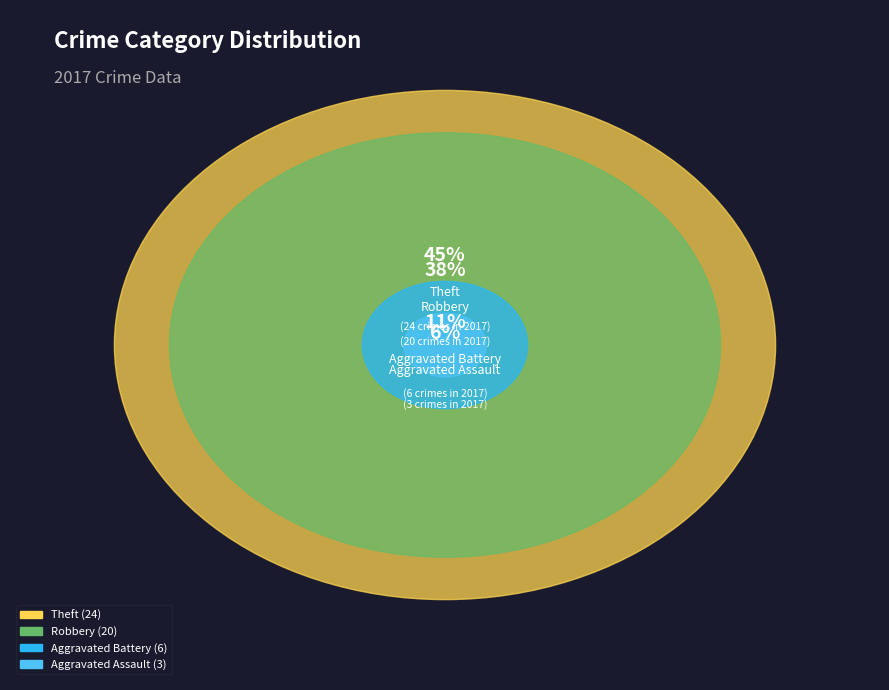

To the nearest percent, what is the difference between the largest and smallest slice percentages?

40%